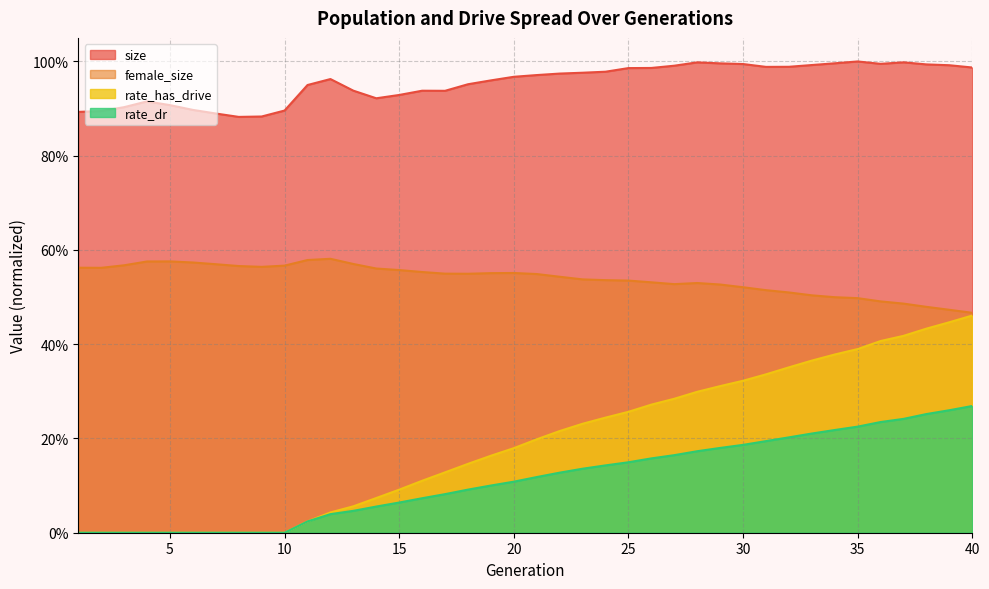

At which category is the sum across all series the highest?

40